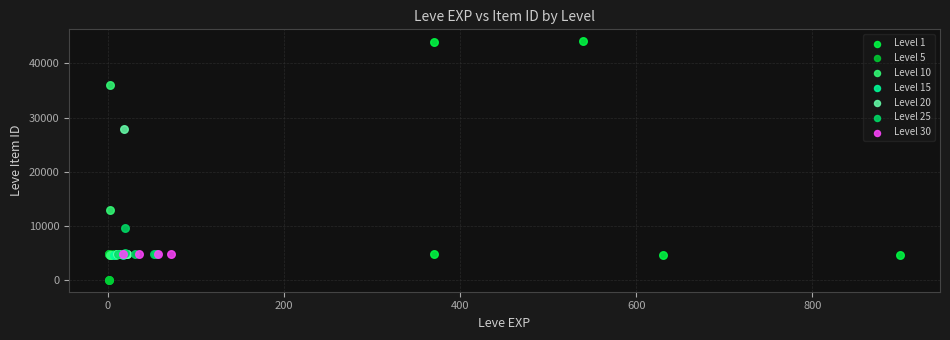

Which series contains the highest Y value?

Level 1